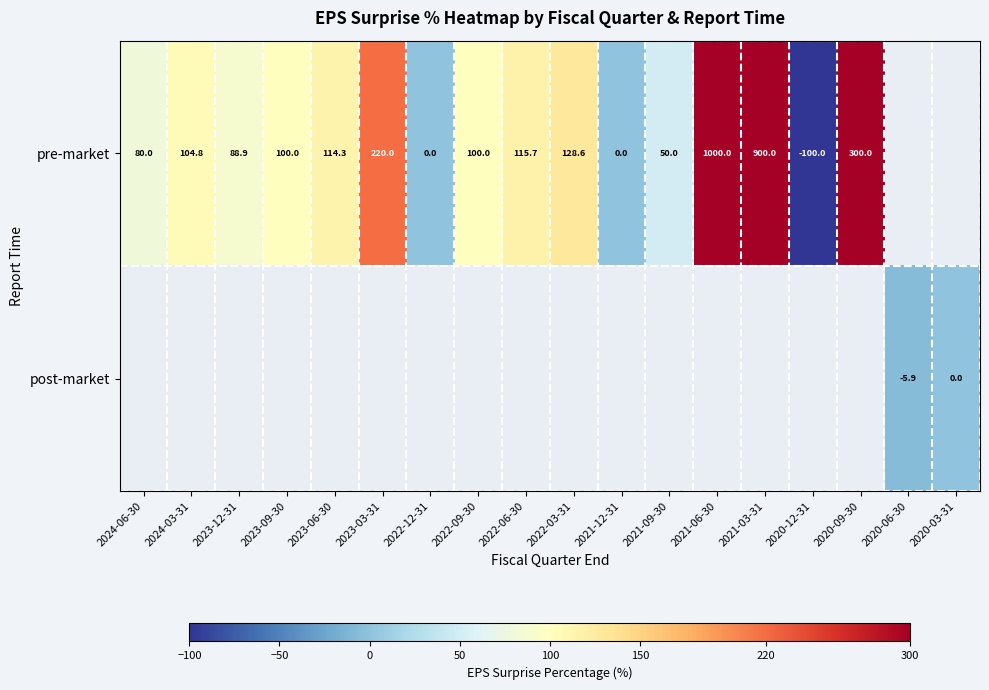

The value of pre-market at 2023-12-31 is 88.9. True or false?

True